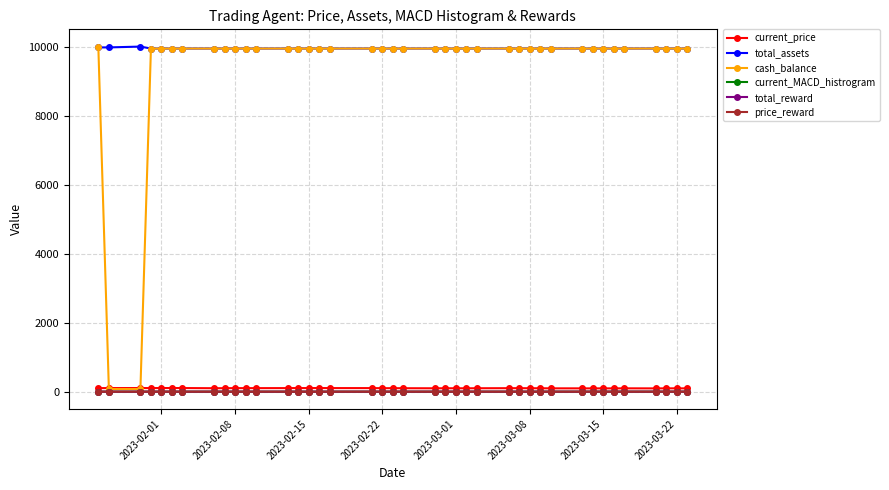

What is the highest value of the current_MACD_histrogram series?

0.3